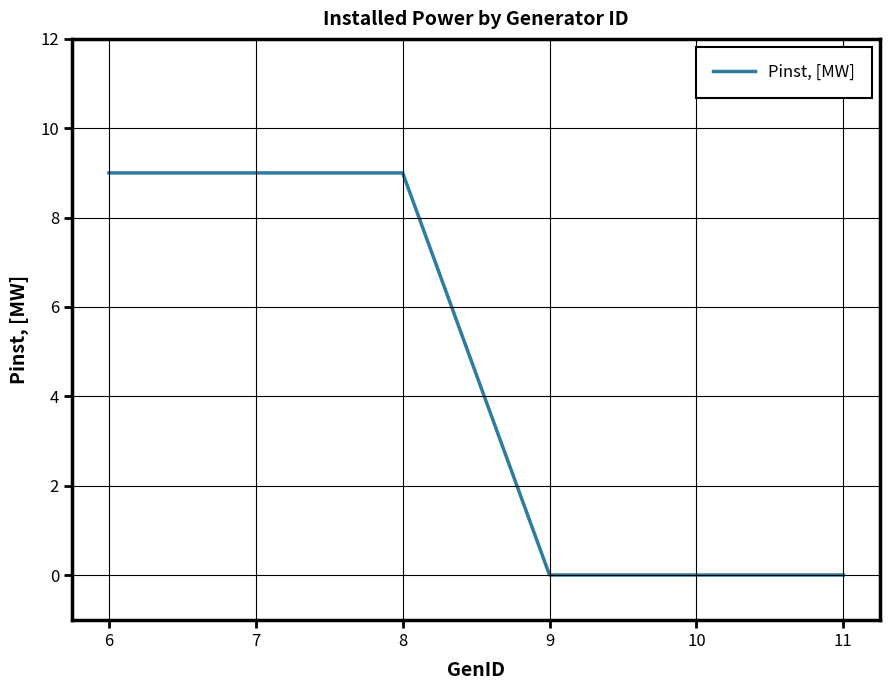

What is the sum of the values at 7 and 11?

9